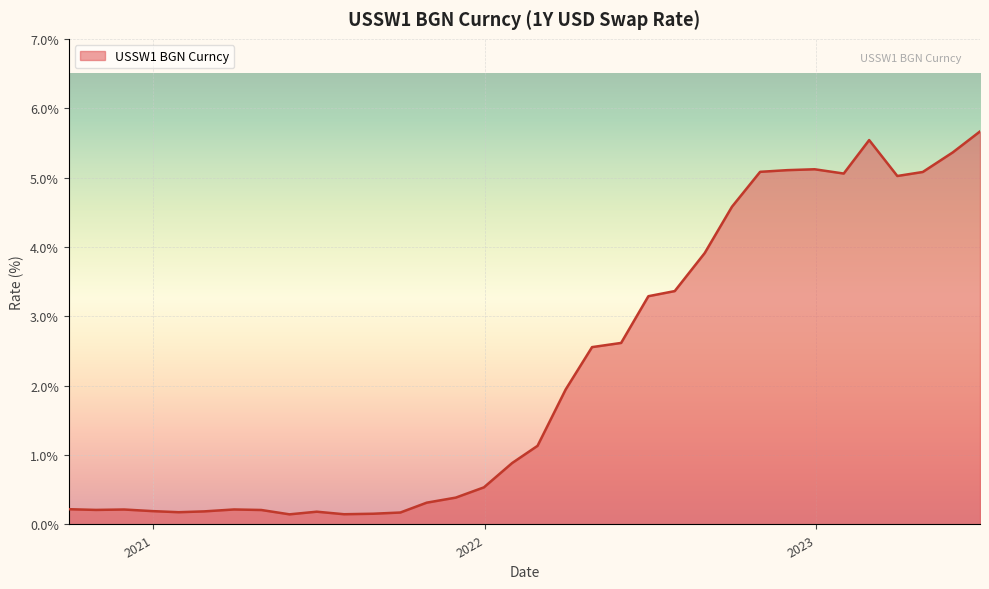

What is the average value?

2.2